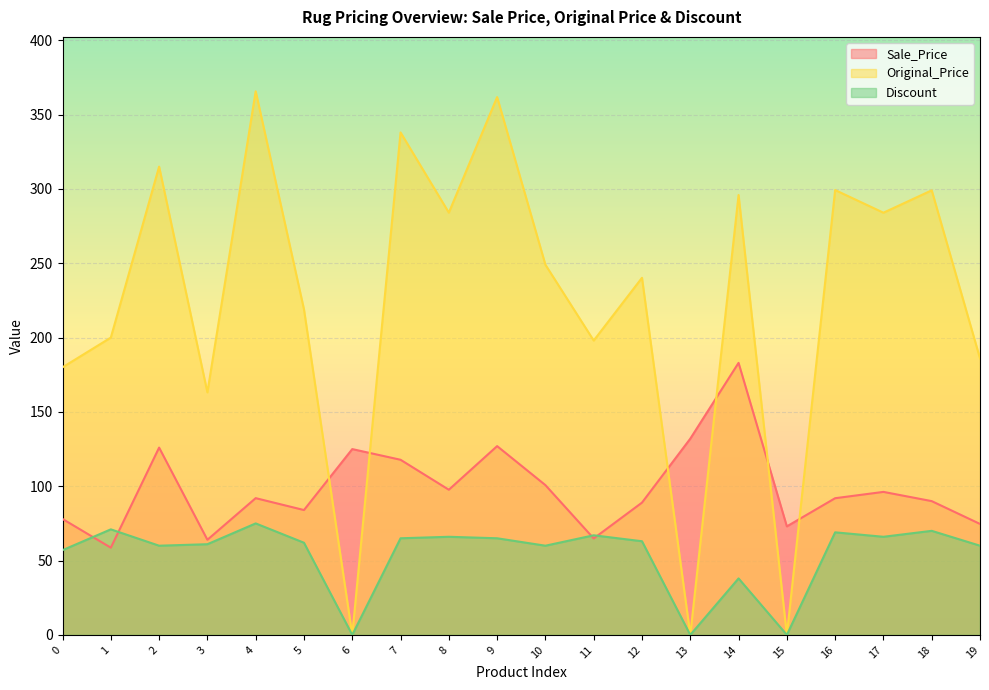

Where is the first local minimum for Original_Price?

3